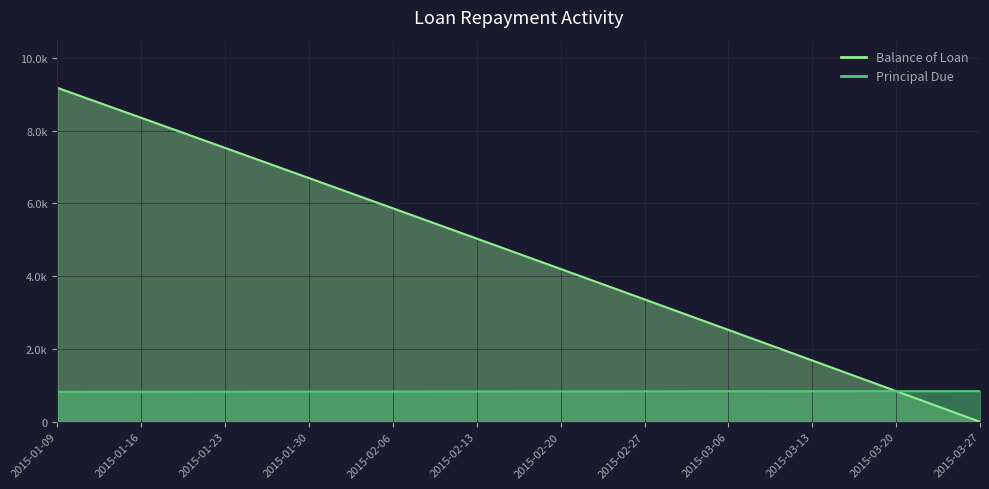

Which category has the highest value in the Balance of Loan series?

2015-01-09